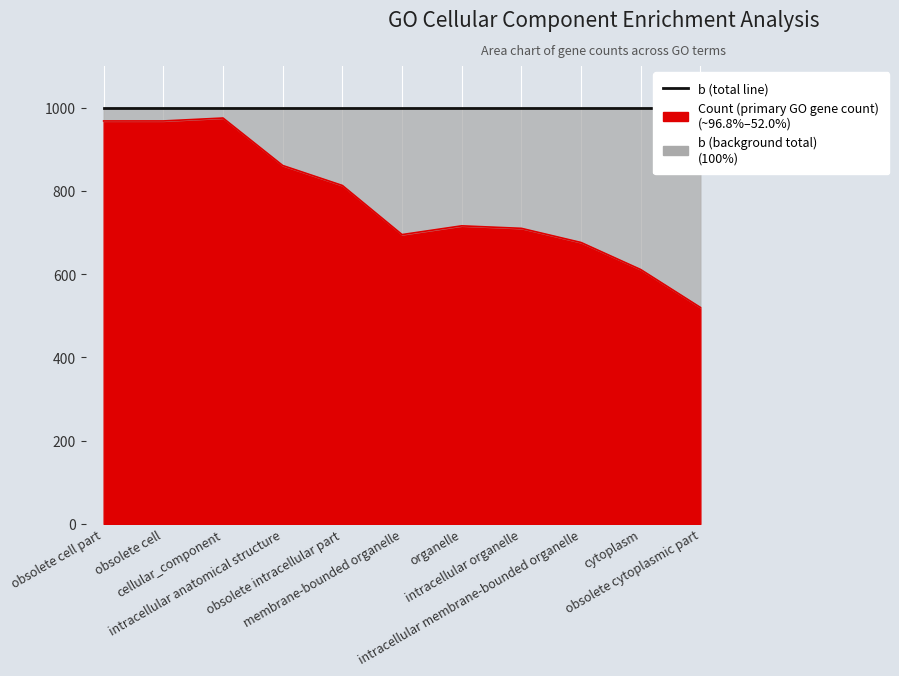

Which series has the largest total across all categories?

b (total)